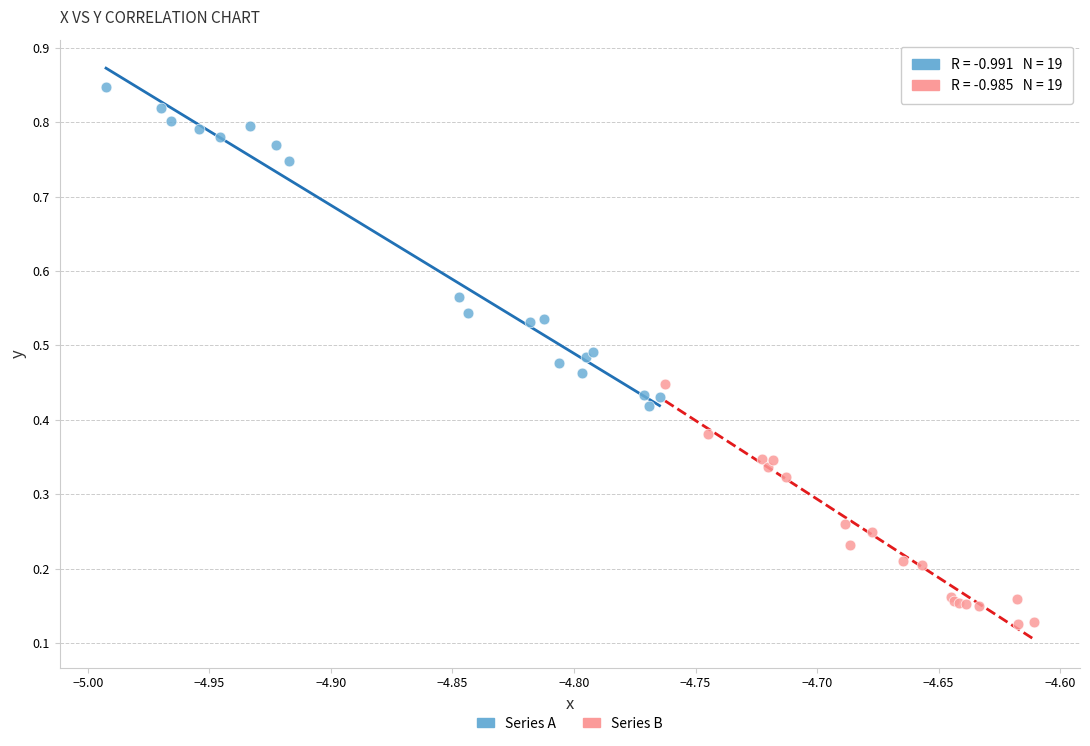

Which series reaches the maximum Y coordinate?

Series A